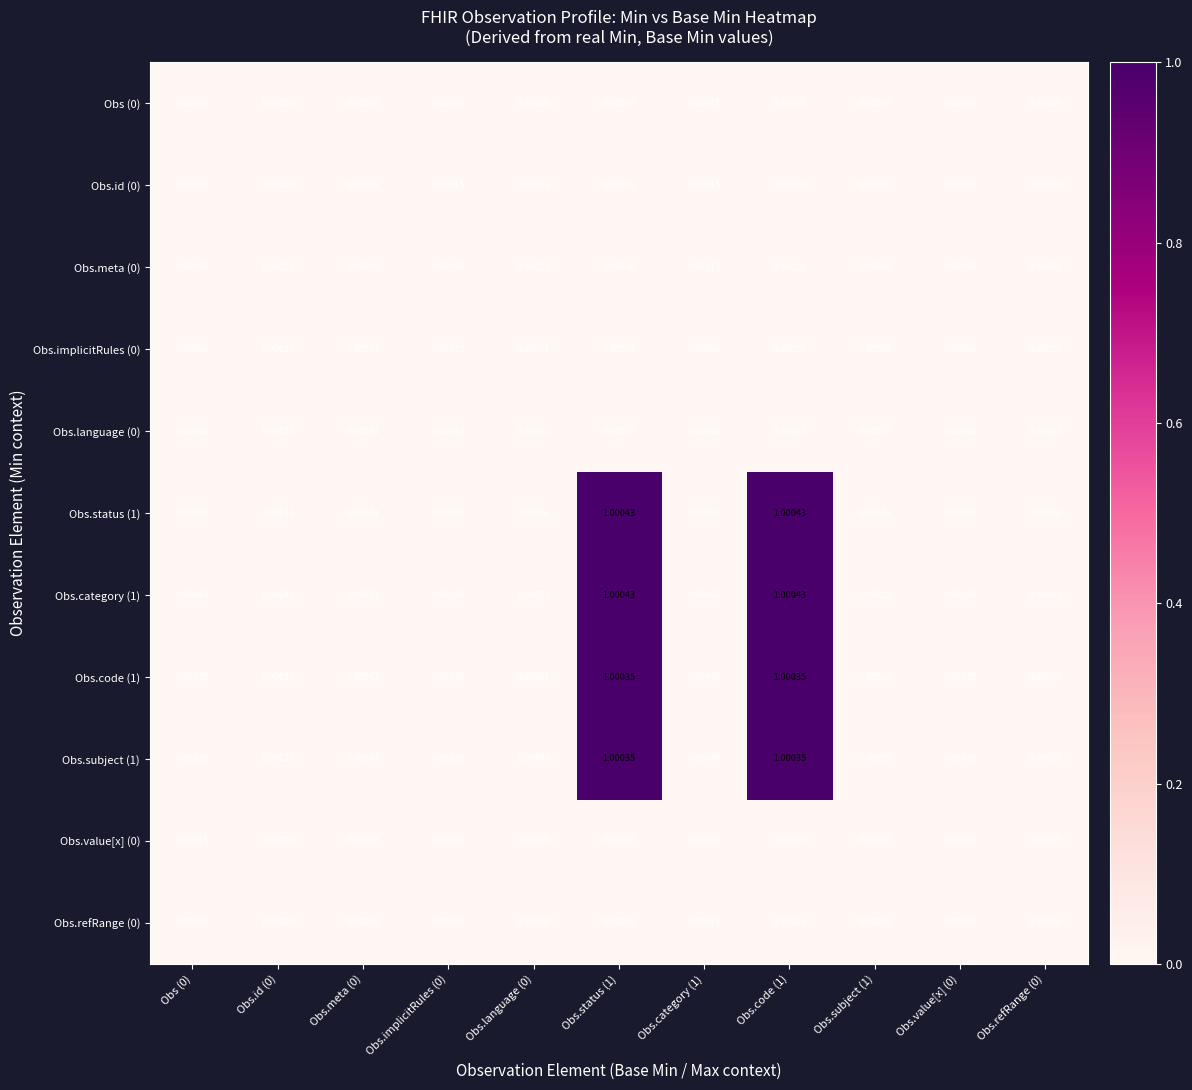

Is the value of Obs.category (1) at Obs.meta (0) greater than the value of Obs.id (0) at Obs.status (1)?

Yes